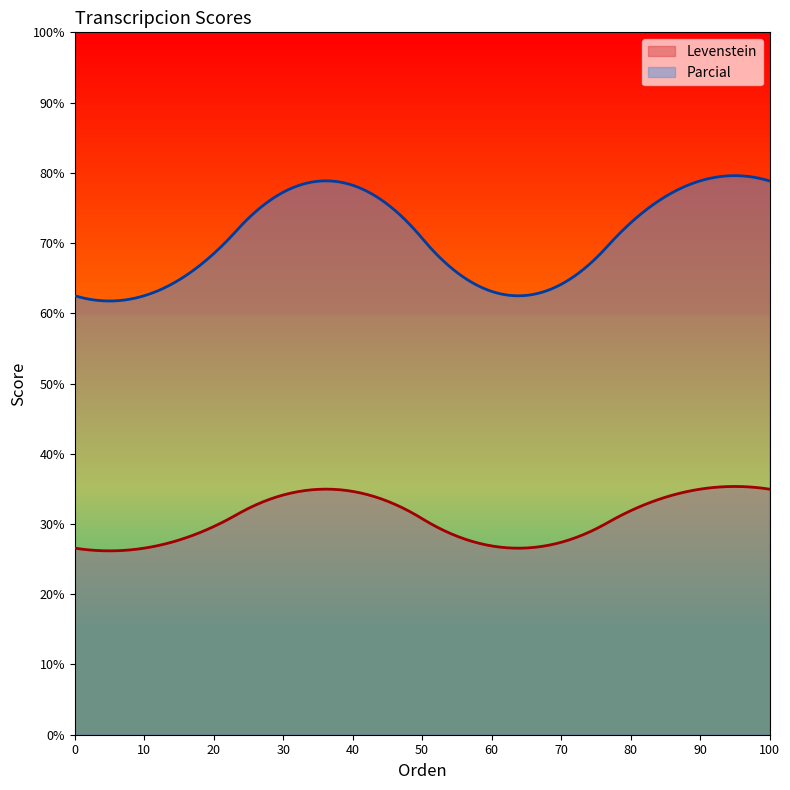

Which series has the largest range (max minus min)?

Parcial